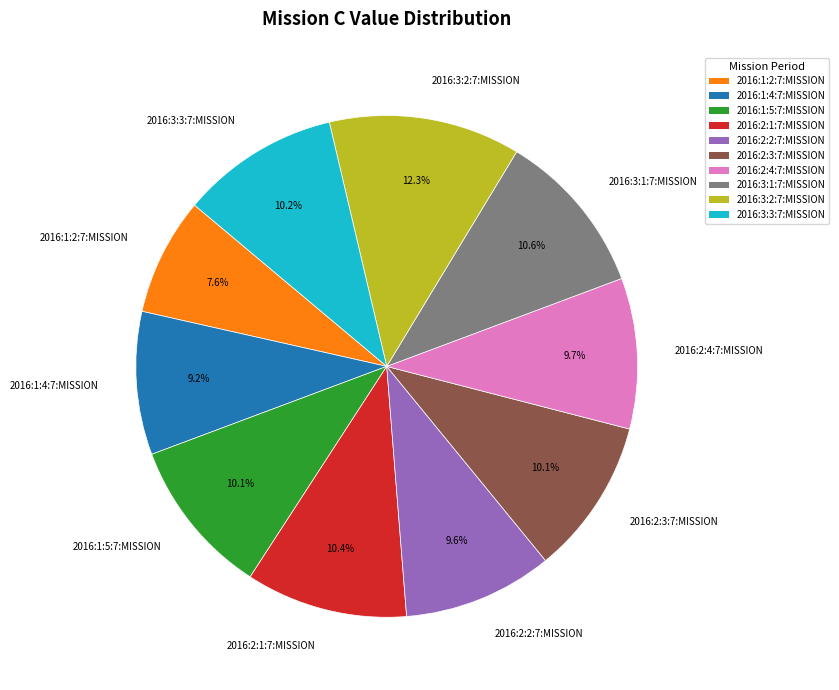

To the nearest percent, what is the combined percentage of 2016:3:2:7:MISSION and 2016:1:2:7:MISSION?

20%